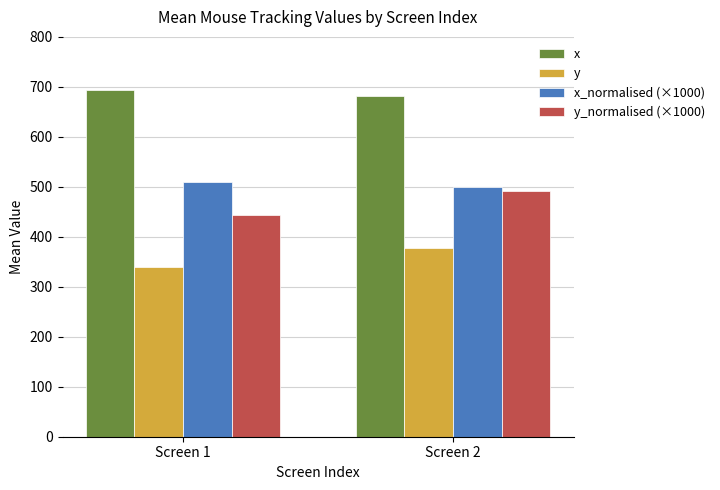

Which series has the largest total across all categories?

x